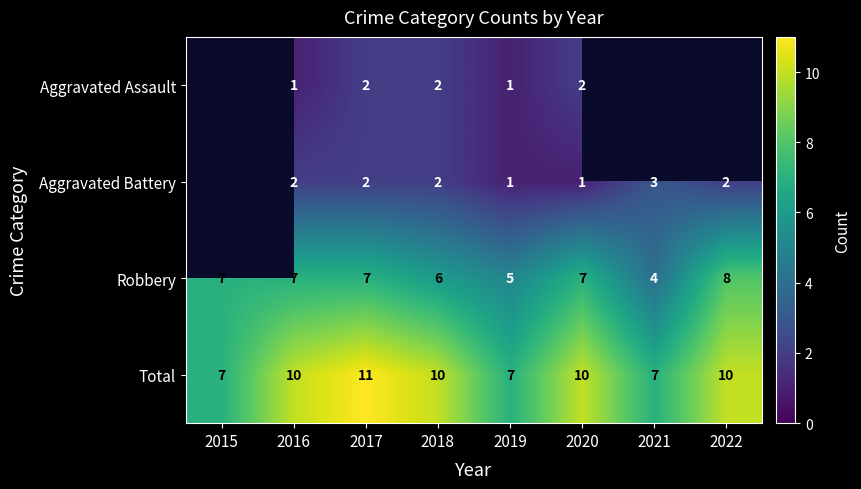

At 2016, list the series in order from smallest to largest.

Aggravated Assault, Aggravated Battery, Robbery, Total